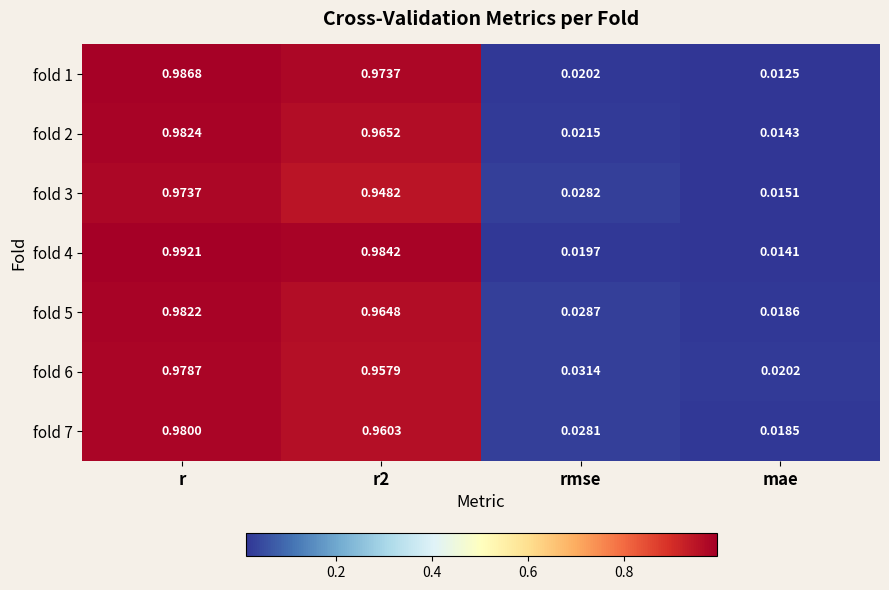

At which category is the sum across all series the highest?

r